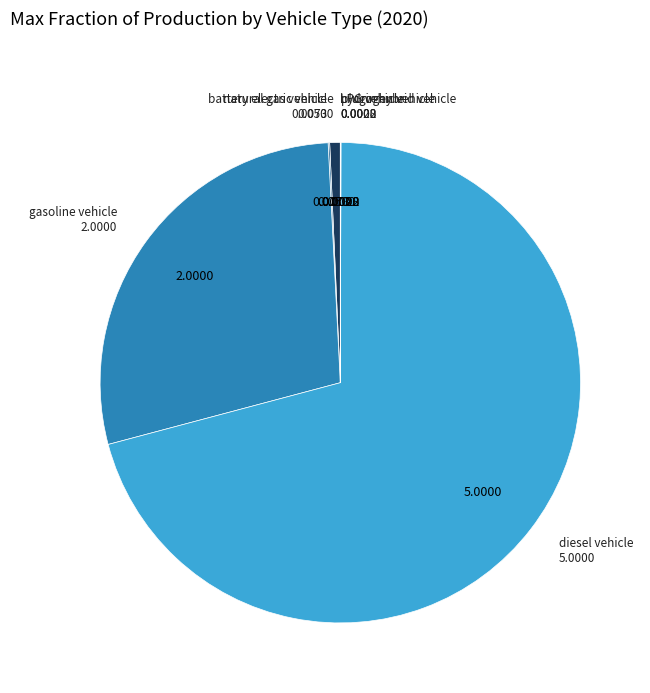

How many slices are in this pie chart?

7